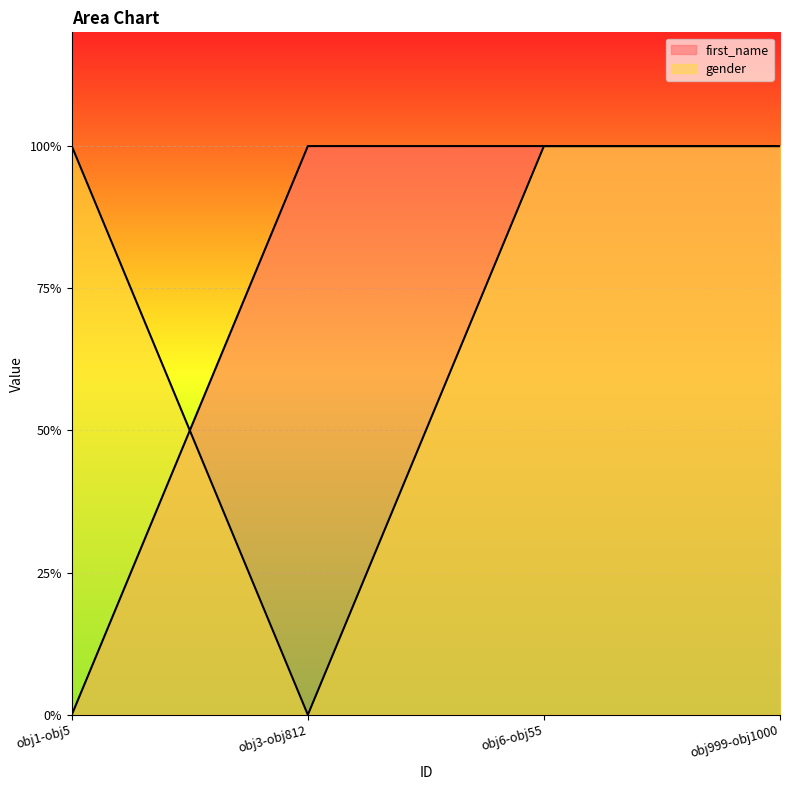

Which series has the largest range (max minus min)?

first_name